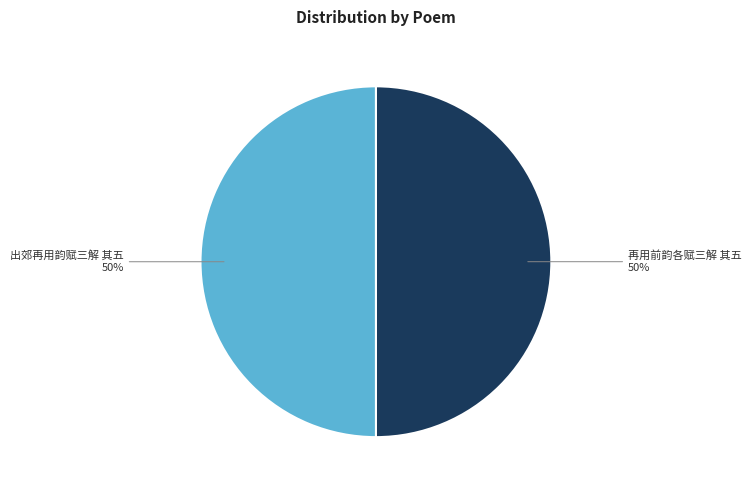

True or false: 再用前韵各赋三解 其五 accounts for 40% of the total.

False